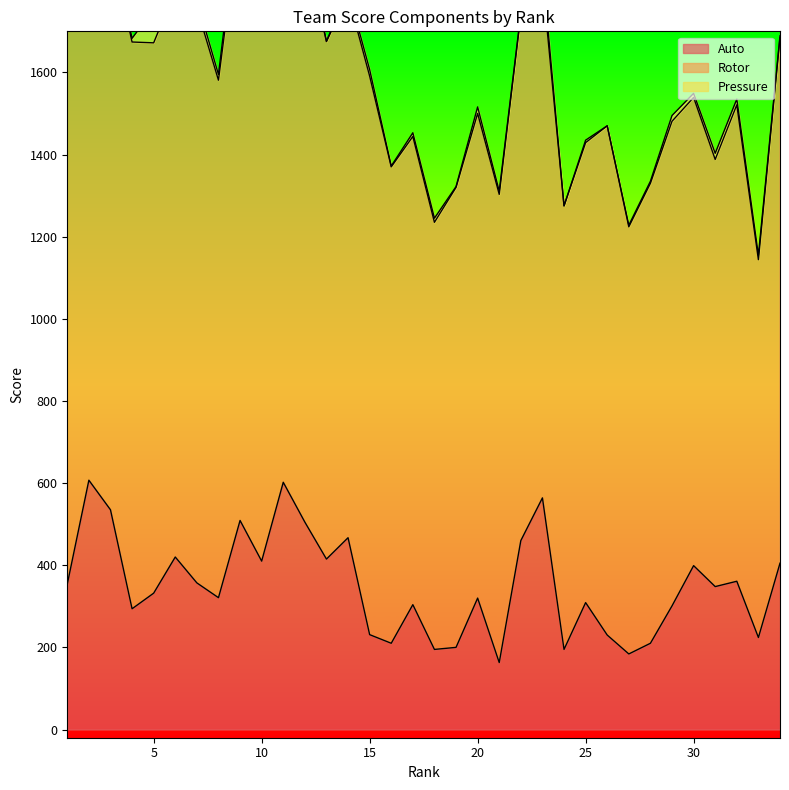

What is the value of the Auto point at the 34th from the left?

405